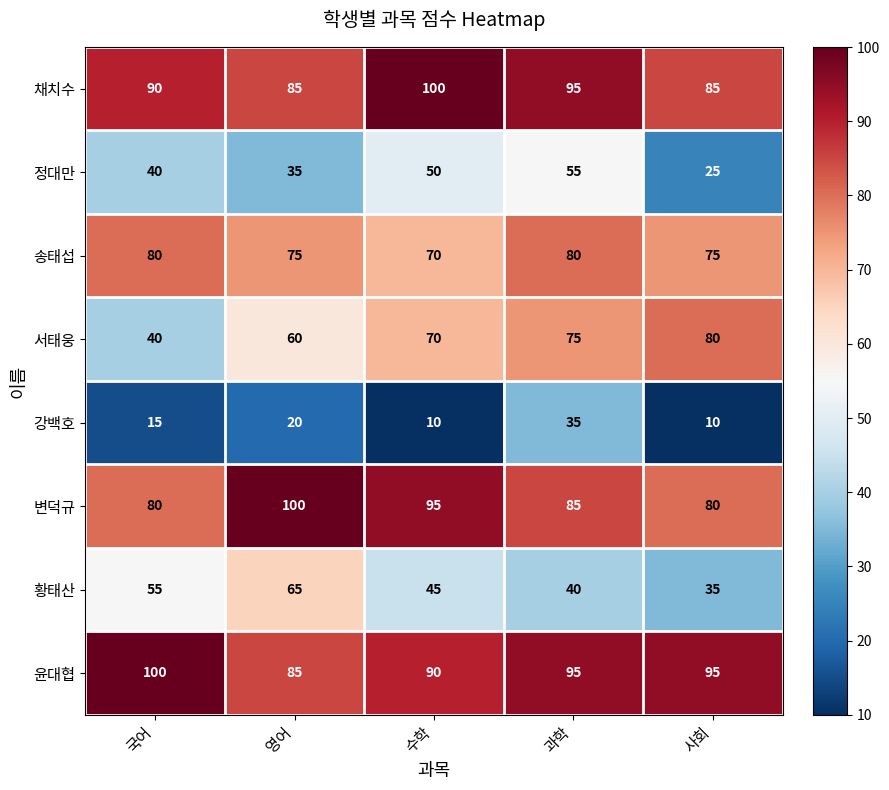

Which series changed the most between 수학 and 사회?

정대만